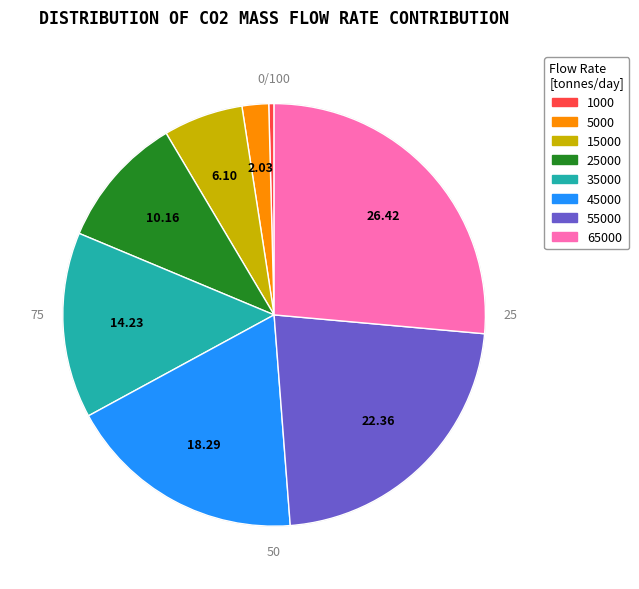

The 55000 slice represents 22% of the pie. True or false?

True